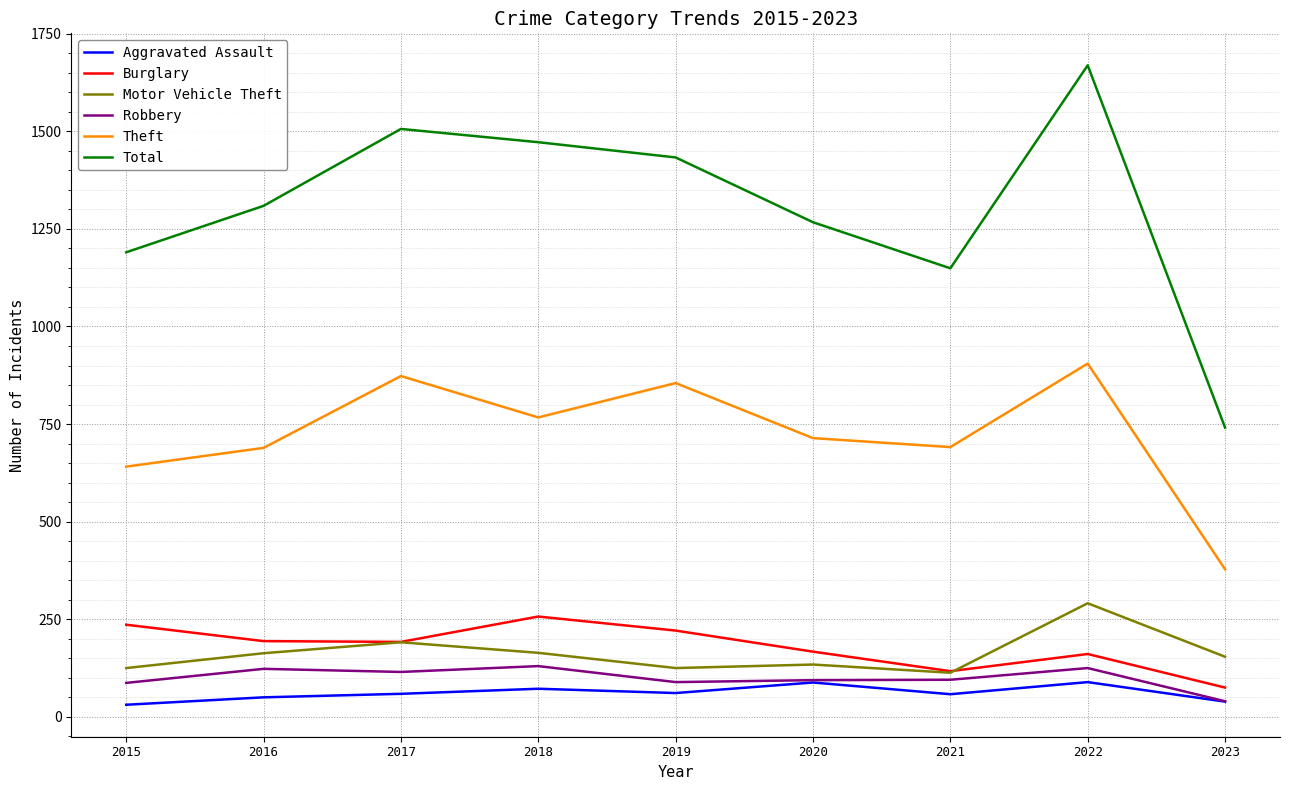

What is the difference between the Motor Vehicle Theft values at 2020 and 2016?

29